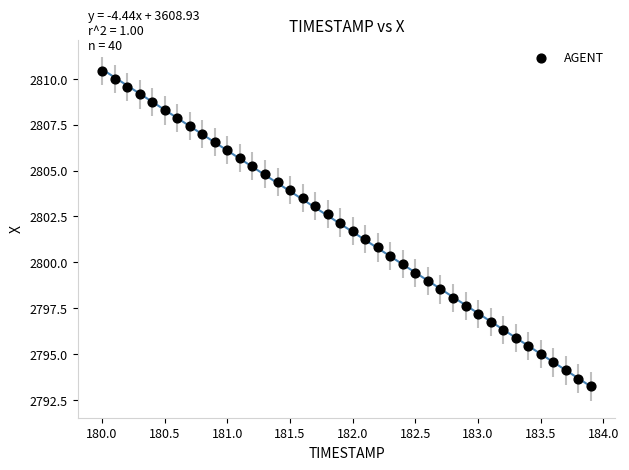

What is the range of Y values (max minus min)?

17.2